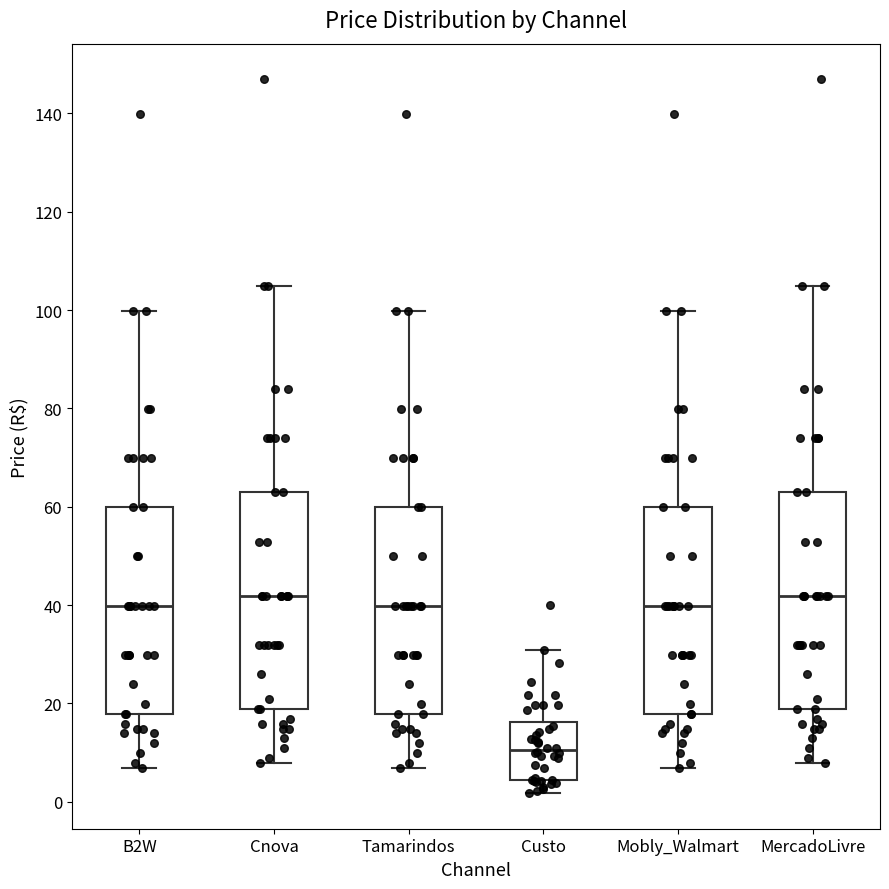

Where does the median line of the box for Mobly_Walmart sit on the y-axis? The values are not printed on the chart, so give them approximately, as read against the axis.

40